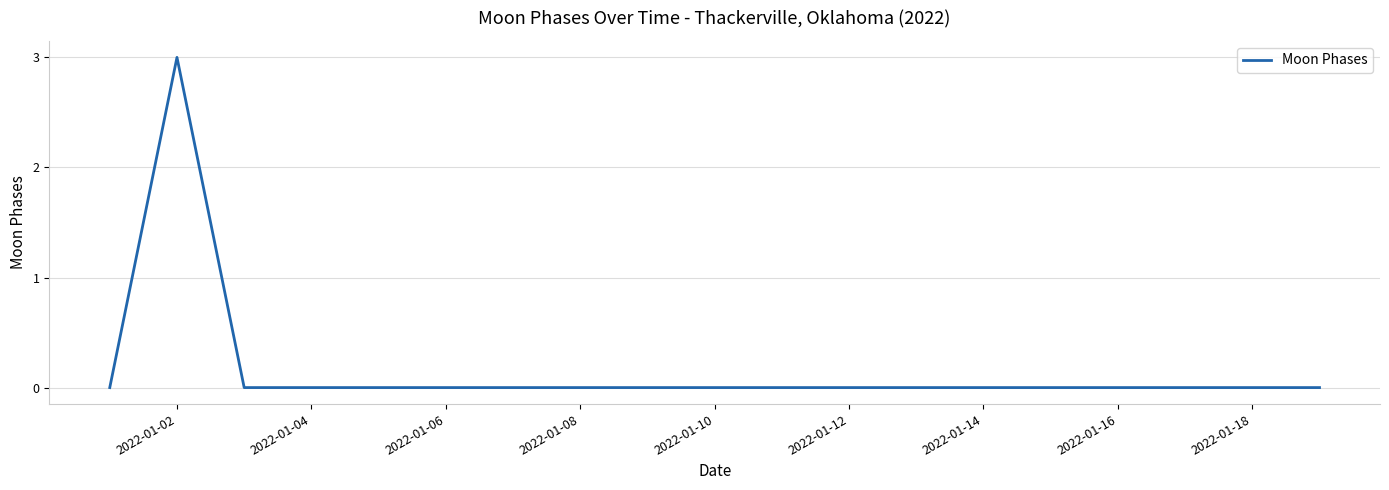

What is the difference between the maximum and minimum values?

3